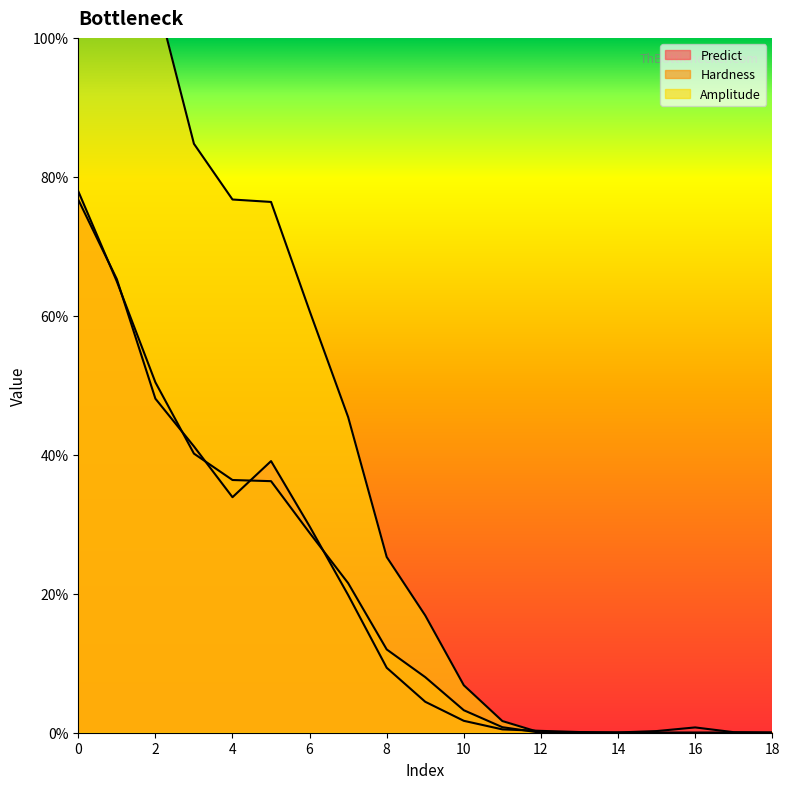

The Predict series shows 0.0 at 14. True or false?

True